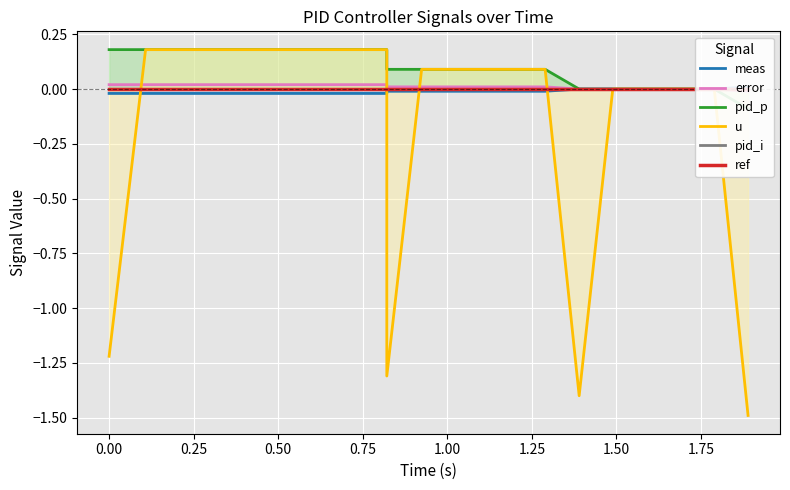

What is the sum of all meas values?

-0.2